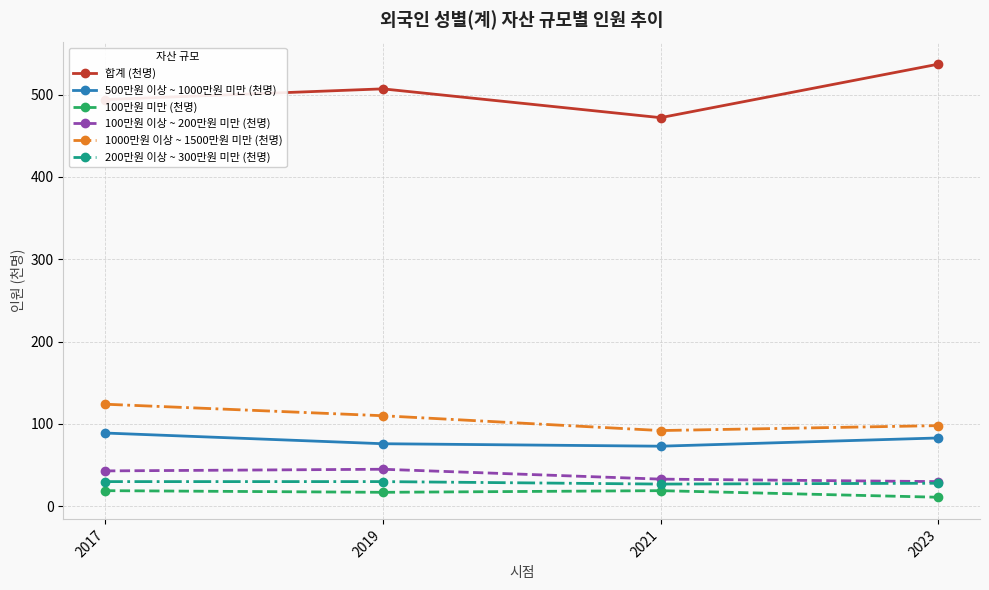

What is the value of the 200만원 이상 ~ 300만원 미만 (천명) point at the 1st from the left?

30